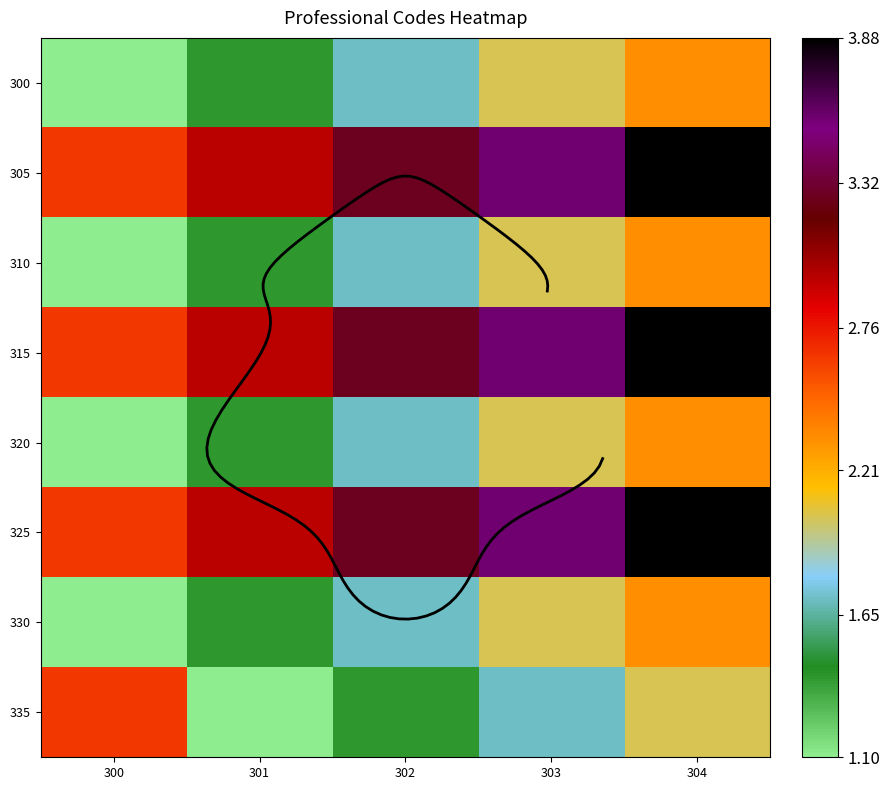

What is the approximate value of 325 at 304?

3.9